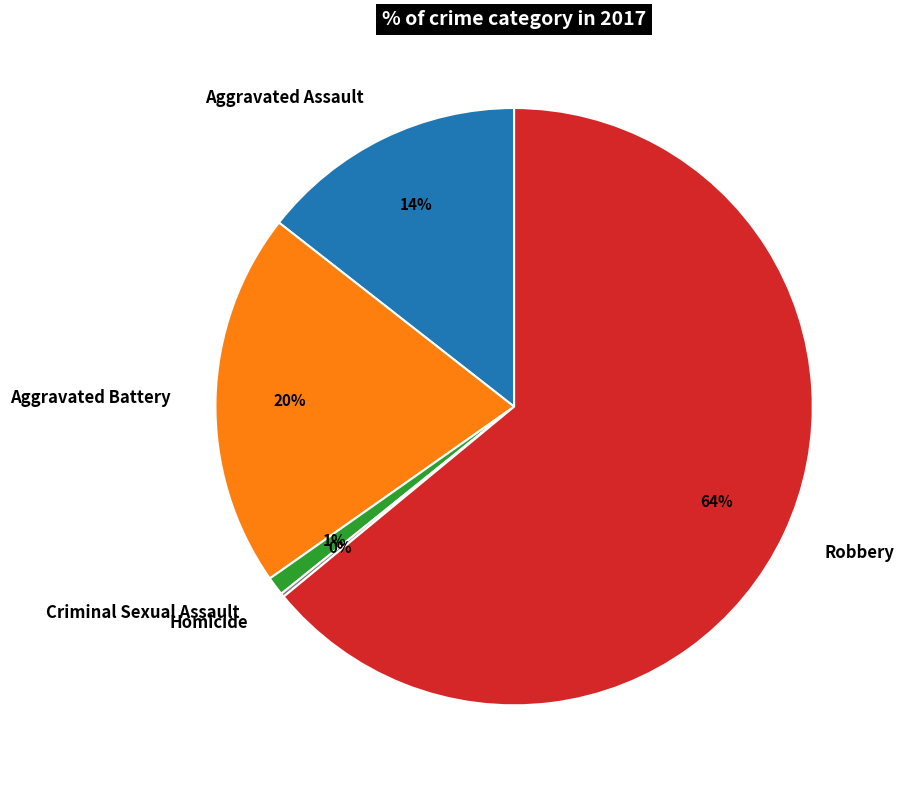

What is the largest slice in the pie chart?

Robbery